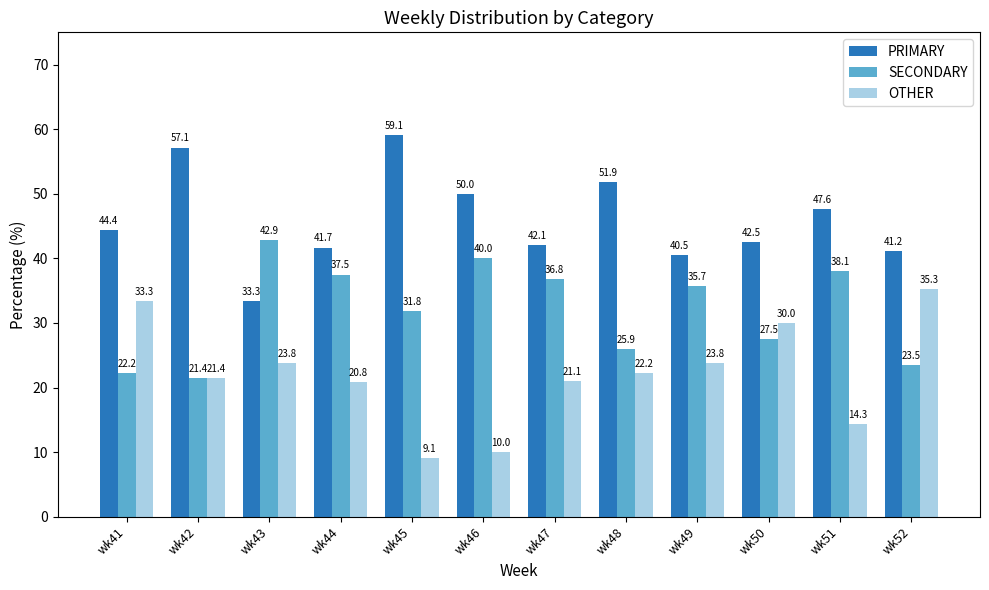

Reading left to right, list all the values displayed in this chart.

PRIMARY: 44.4	57.1	33.3	41.7	59.1	50.0	42.1	51.9	40.5	42.5	47.6	41.2
SECONDARY: 22.2	21.4	42.9	37.5	31.8	40.0	36.8	25.9	35.7	27.5	38.1	23.5
OTHER: 33.3	21.4	23.8	20.8	9.1	10.0	21.1	22.2	23.8	30.0	14.3	35.3